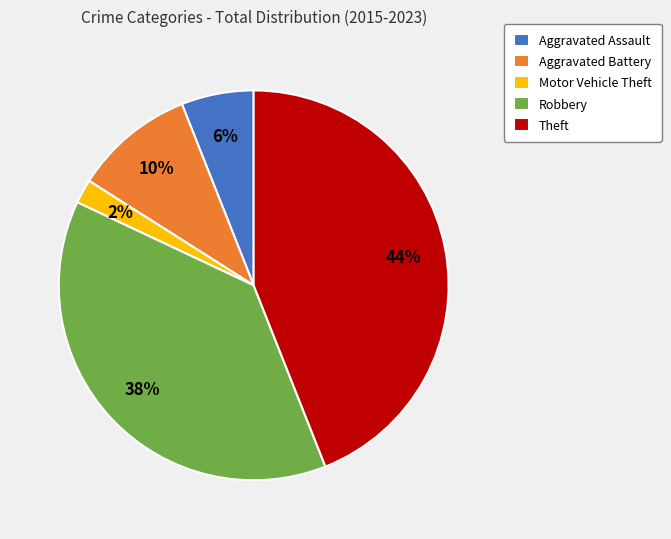

Does Aggravated Assault represent more than half of the total?

No